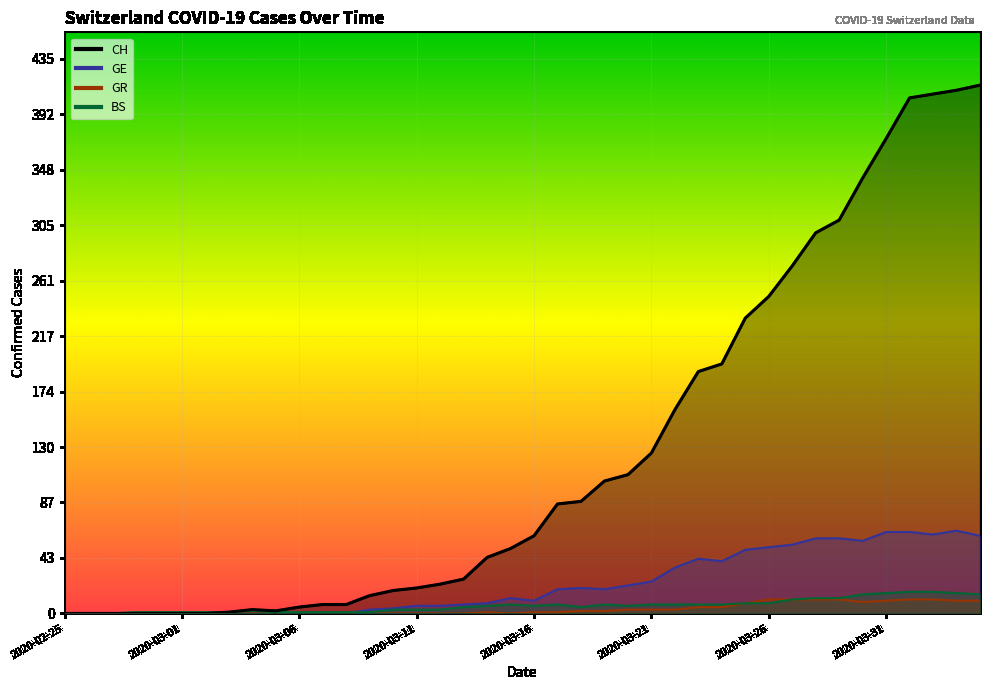

Does the chart display data point markers on the line(s)?

No